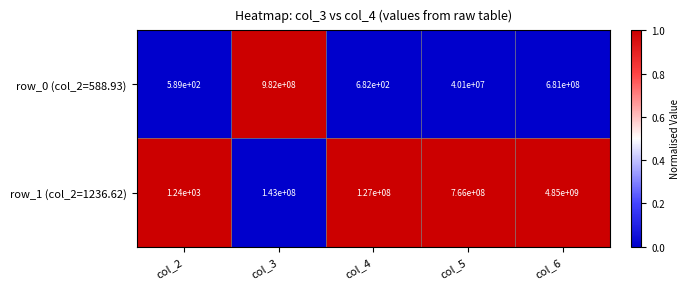

How many series are shown in this chart?

2